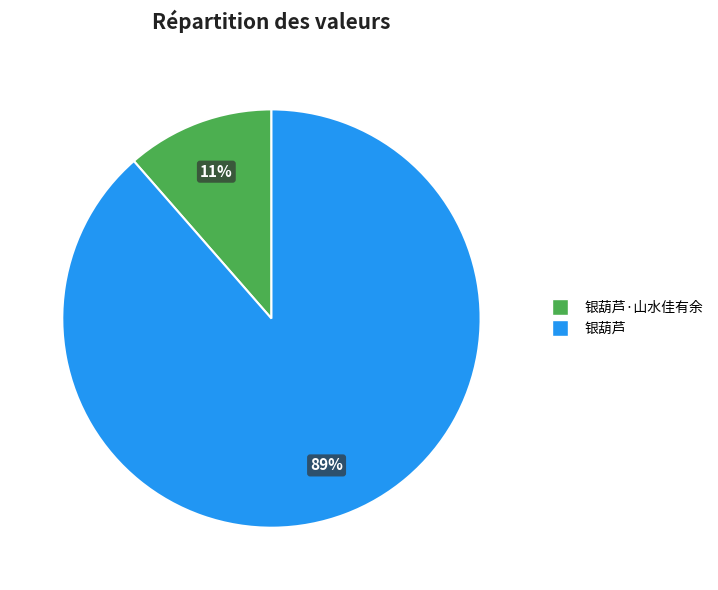

Is there any slice that represents more than half of the pie?

Yes